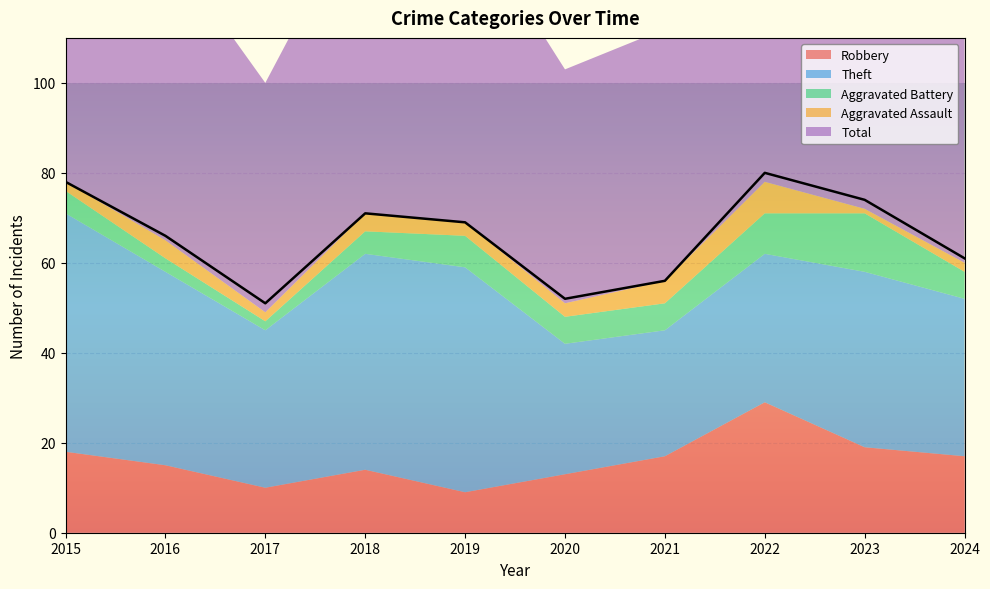

What is the difference between the maximum and minimum values in the Total series?

29